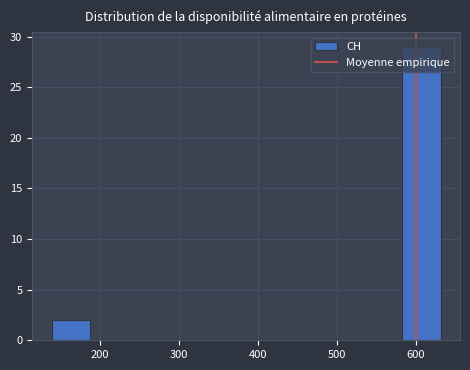

Reading left to right, transcribe this chart: for each bar, give the range it covers on the x-axis and its height. Neither the bar edges nor the heights are printed on the chart, so give them approximately, as read against the axes.

140 to 190: 2
190 to 240: 0
240 to 290: 0
290 to 340: 0
340 to 390: 0
390 to 430: 0
430 to 480: 0
480 to 530: 0
530 to 580: 0
580 to 630: 29